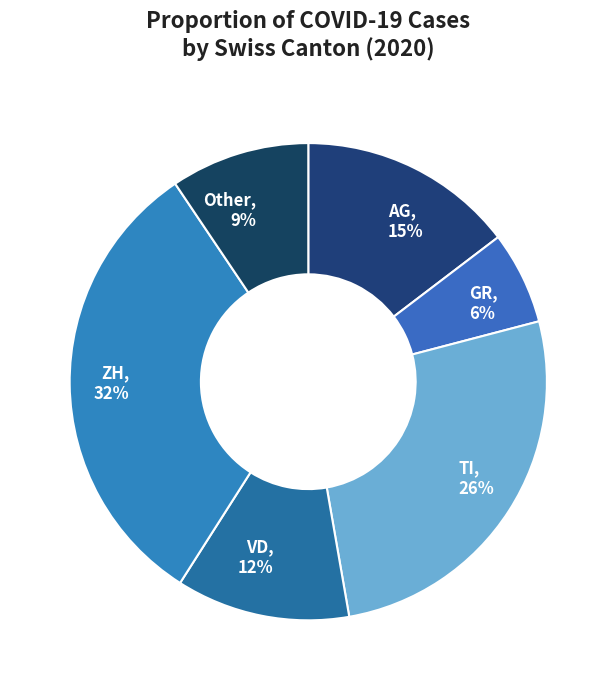

To the nearest percent, what is the difference between the AG, 15% and VD, 12% slice percentages?

3%